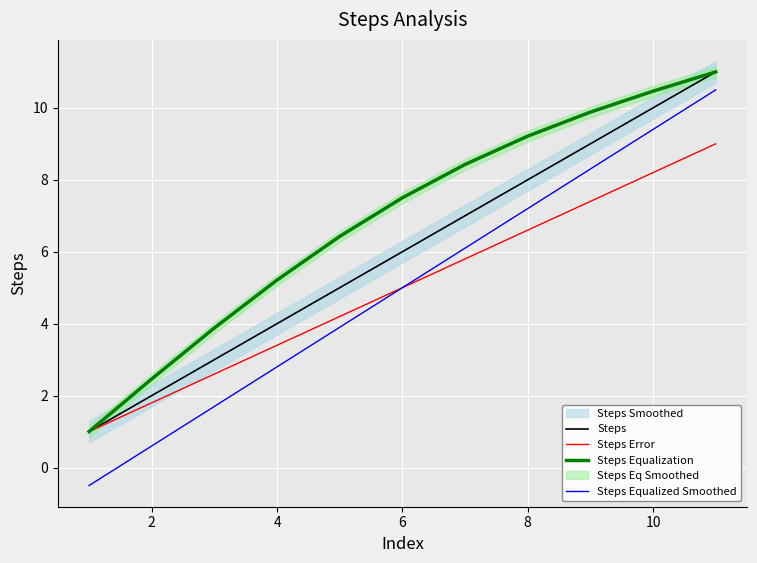

What is the highest value of the Steps Equalized Smoothed series?

10.5